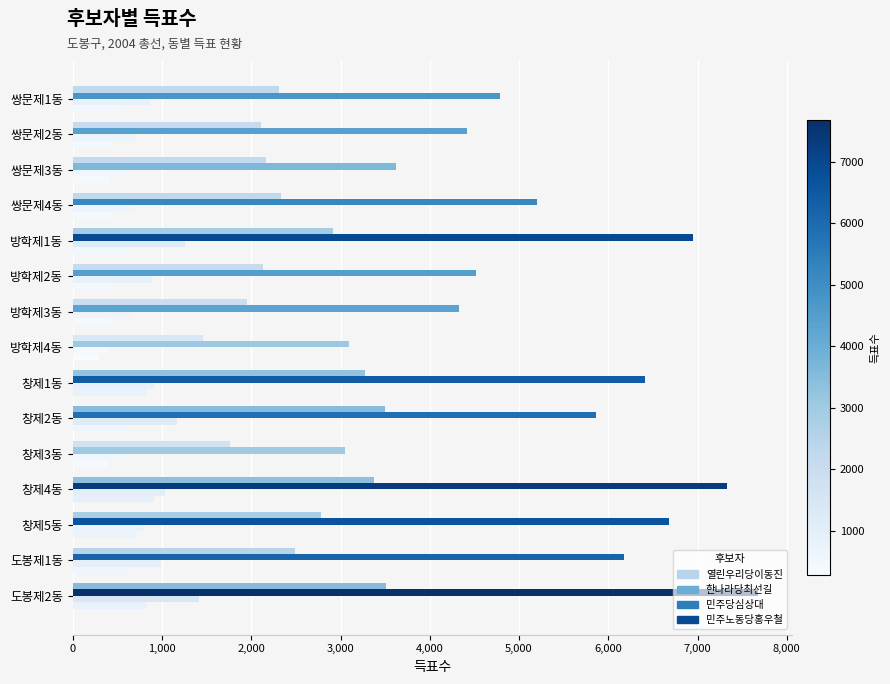

What is the greatest value displayed?

7677